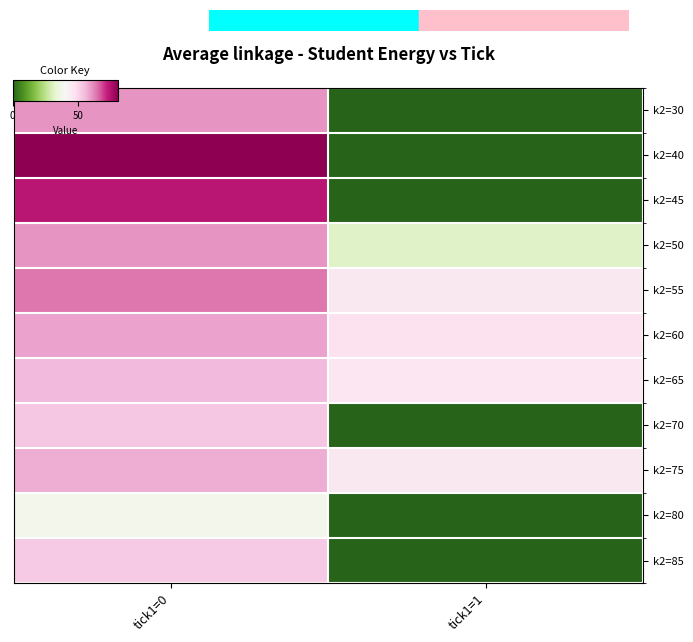

Between tick1=1 and tick1=0, which is larger?

tick1=0